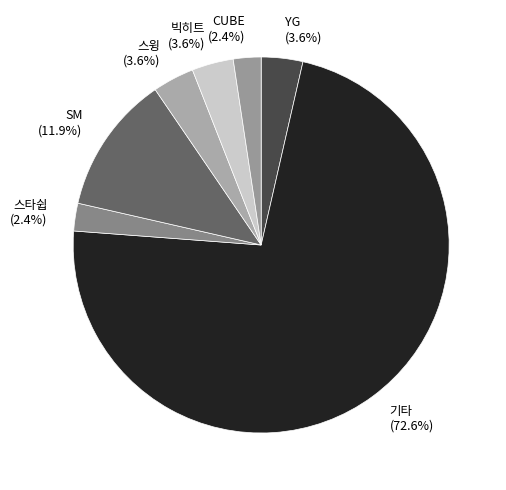

Is it true that 스타쉽 is 2% of the pie?

True